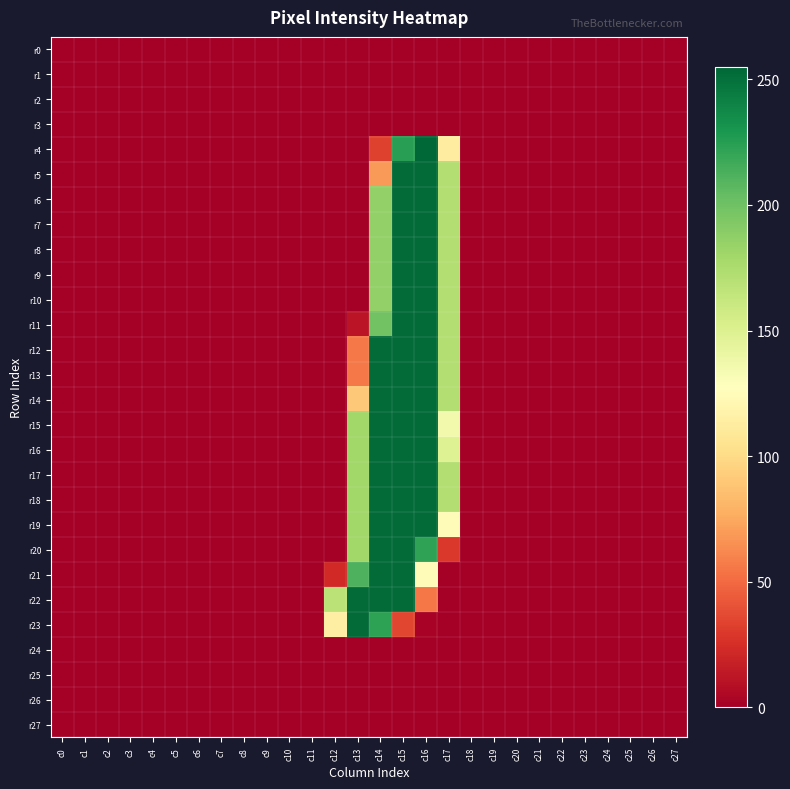

Between c15 and c20, which is larger?

c15